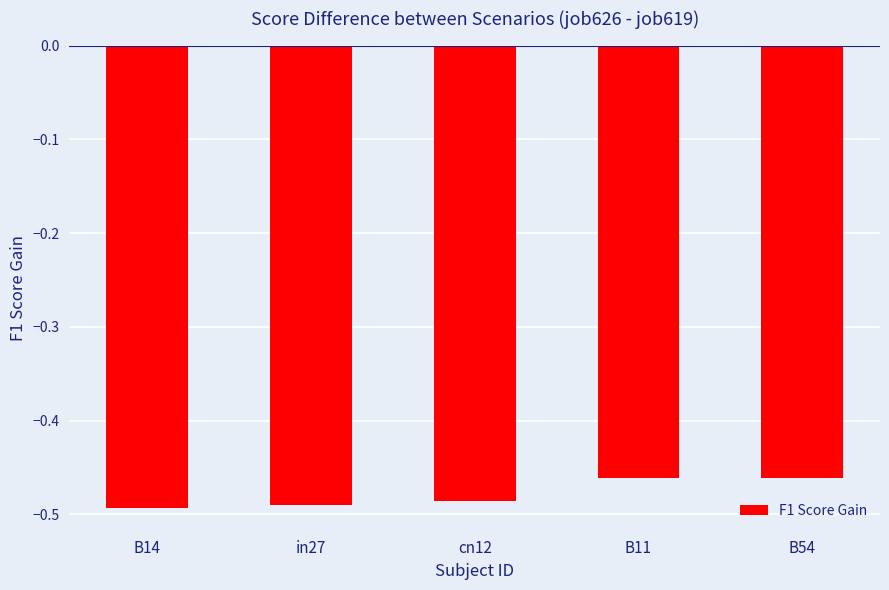

What is the label of the 1st bar from the right?

B54